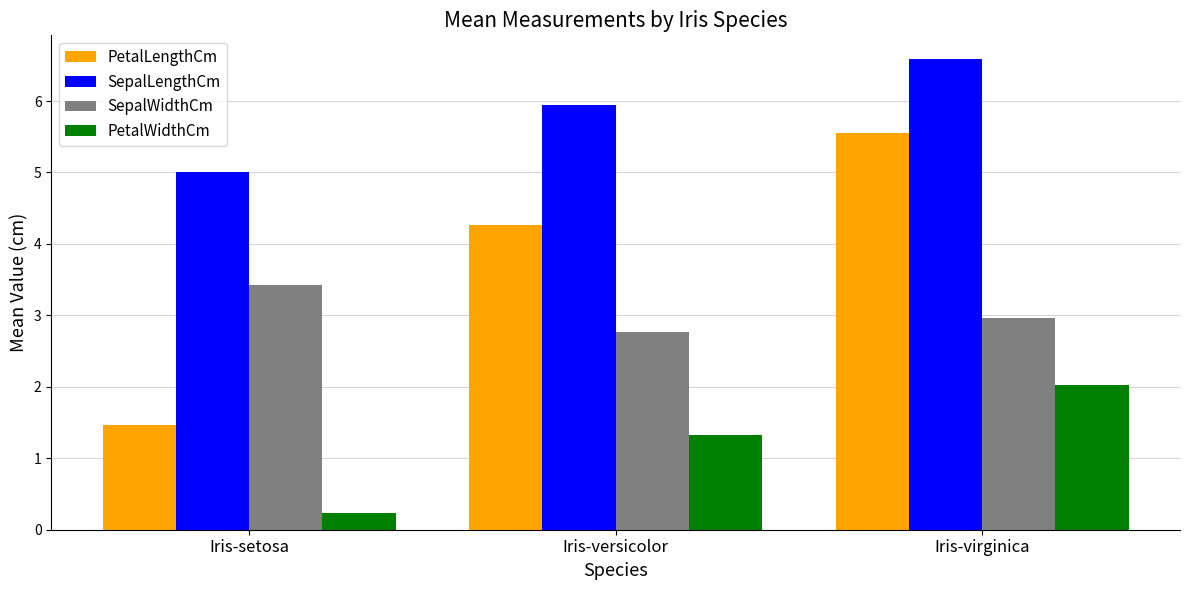

Is the value of PetalLengthCm at Iris-setosa greater than the value of SepalLengthCm at Iris-versicolor?

No